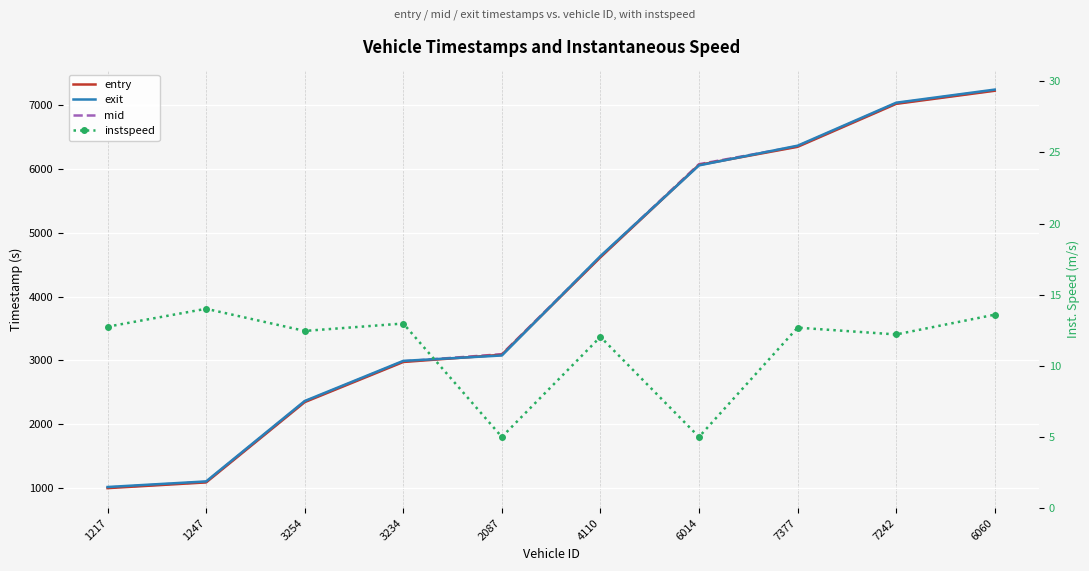

What is the label of the 6th point from the left?

4110